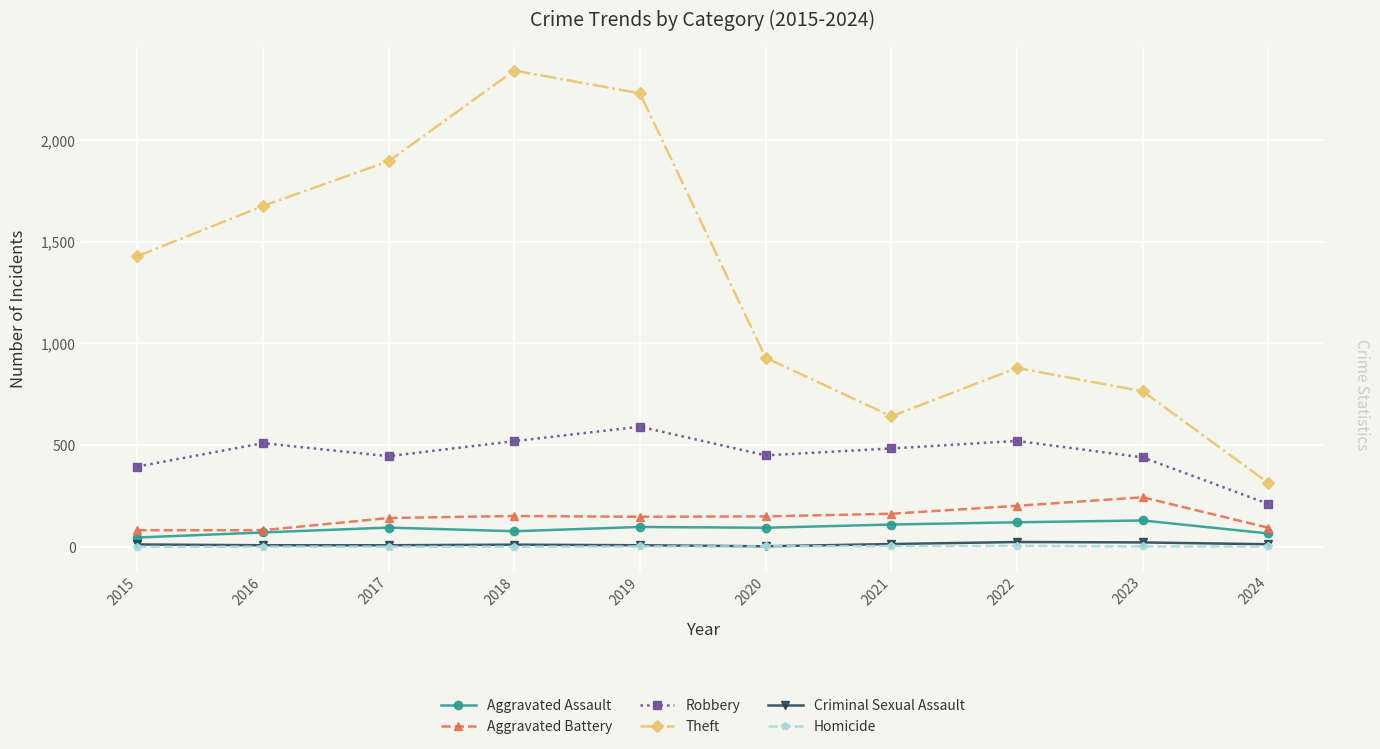

How many distinct data groups are displayed?

6